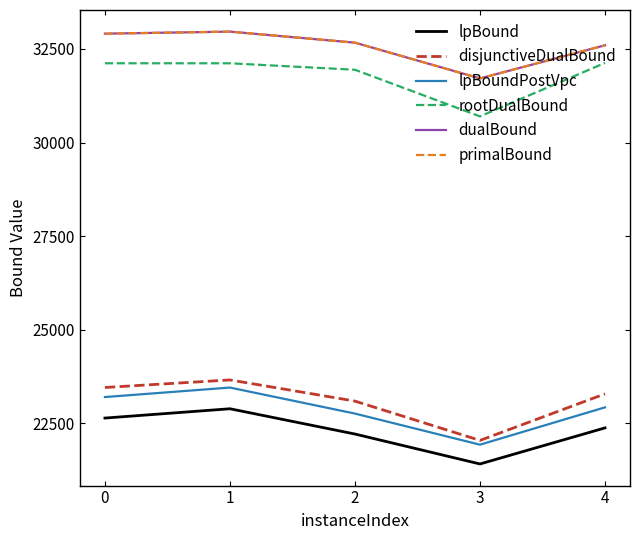

What is the approximate value of primalBound at 3?

31711.5